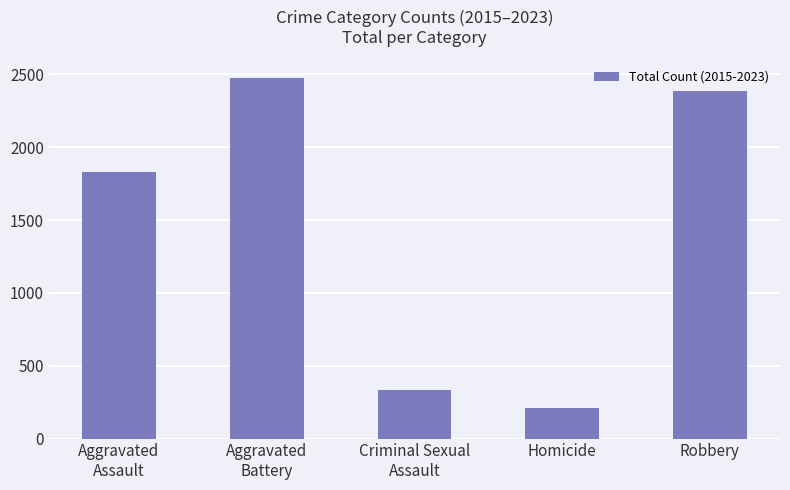

What is the difference between the second highest and minimum values?

2175